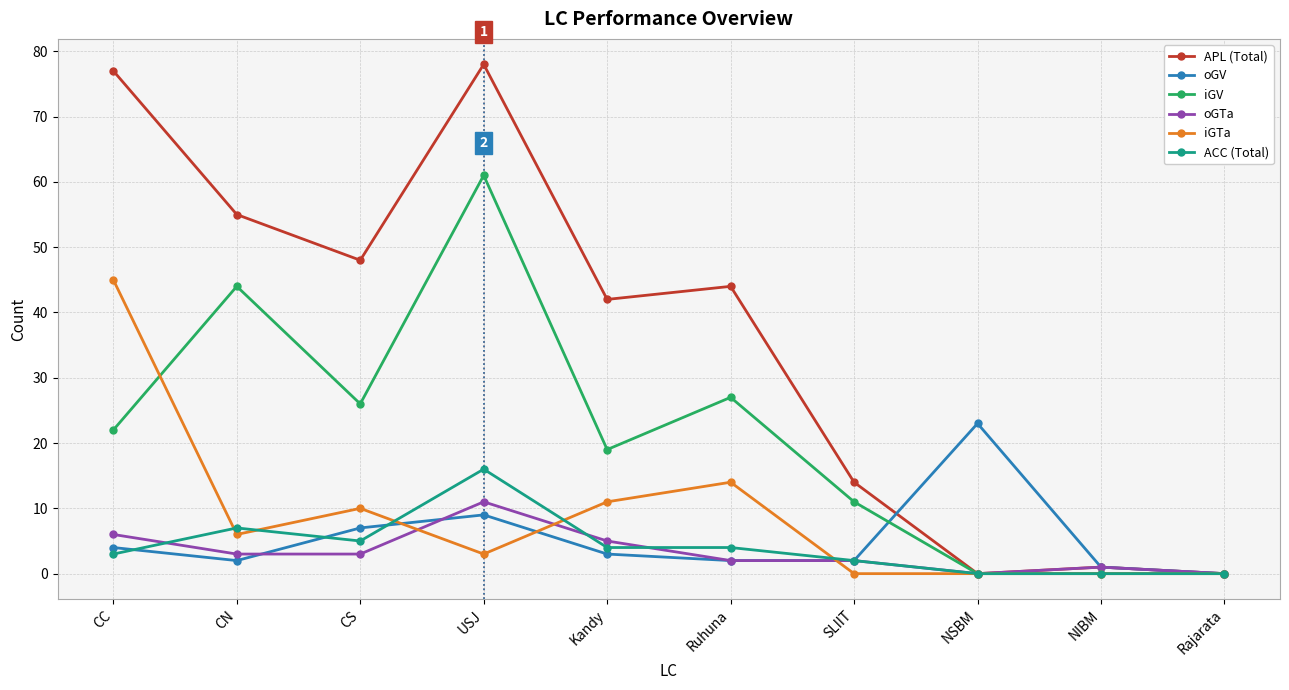

At which category does iGV reach its first local valley?

CS